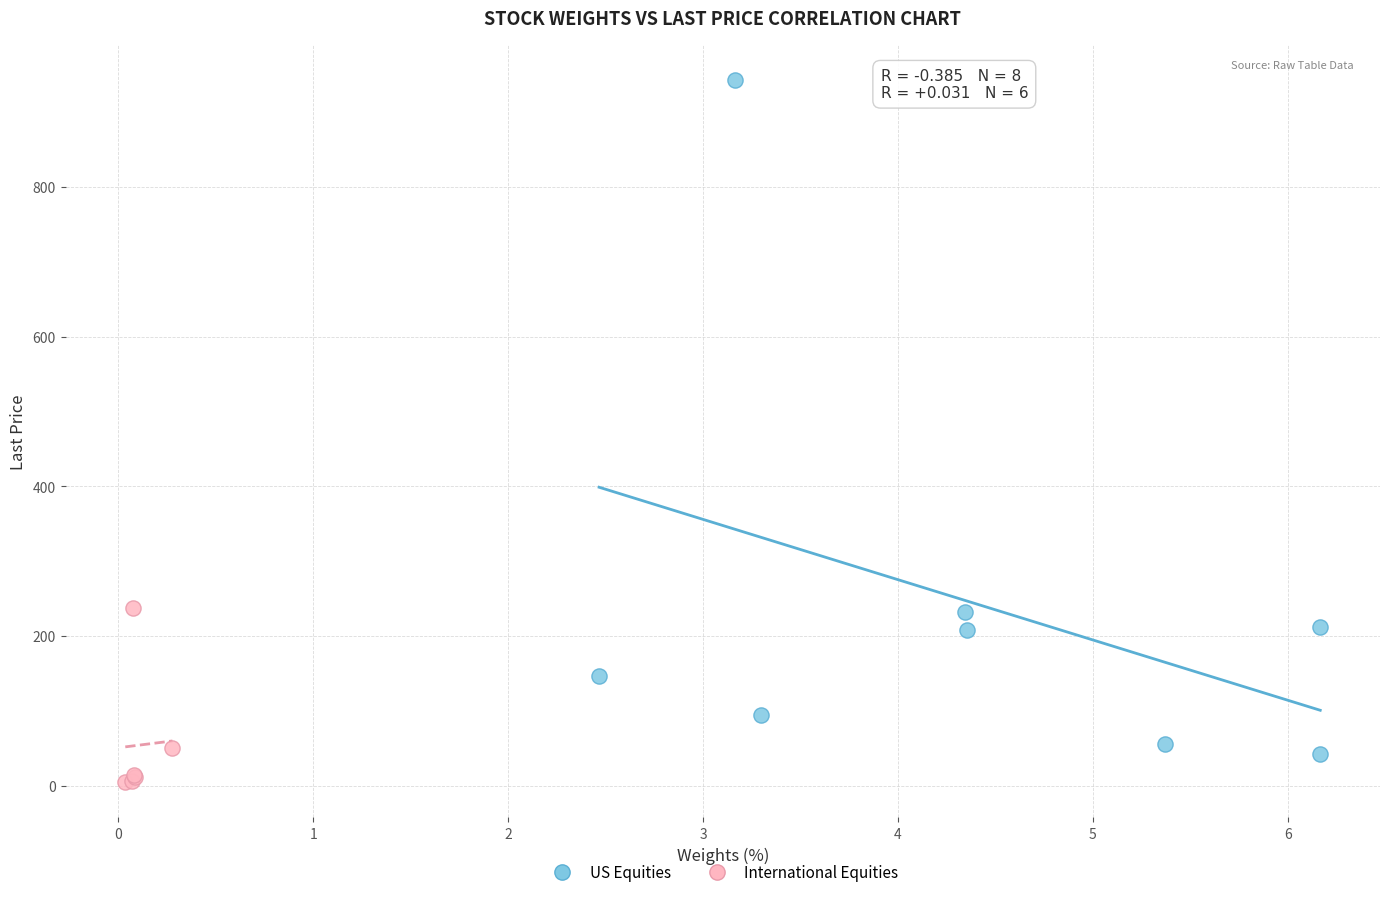

Which series reaches the maximum Y coordinate?

US Equities